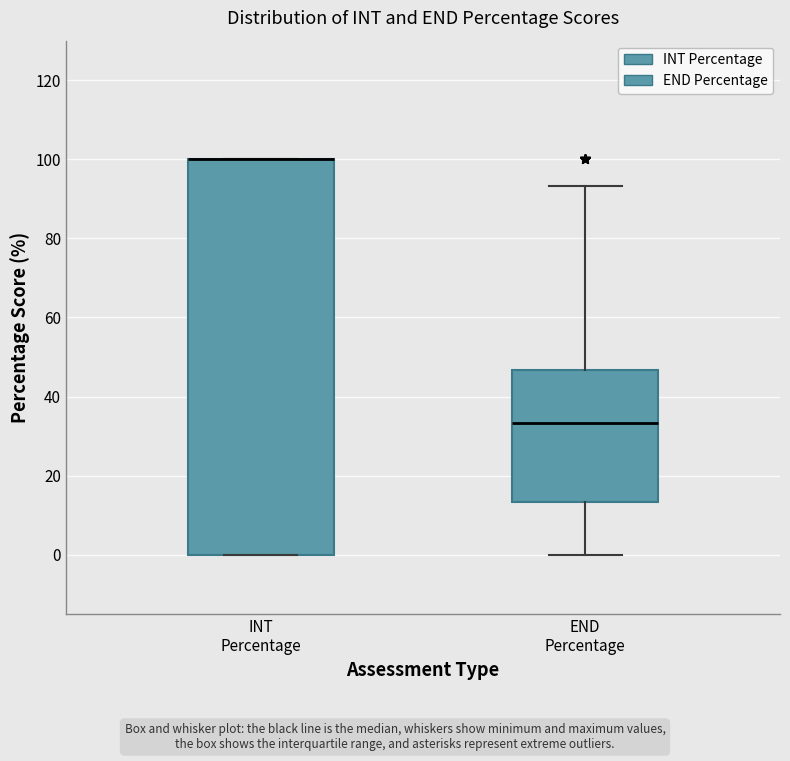

Where does the upper whisker of the box for END Percentage end on the y-axis? The values are not printed on the chart, so give them approximately, as read against the axis.

94